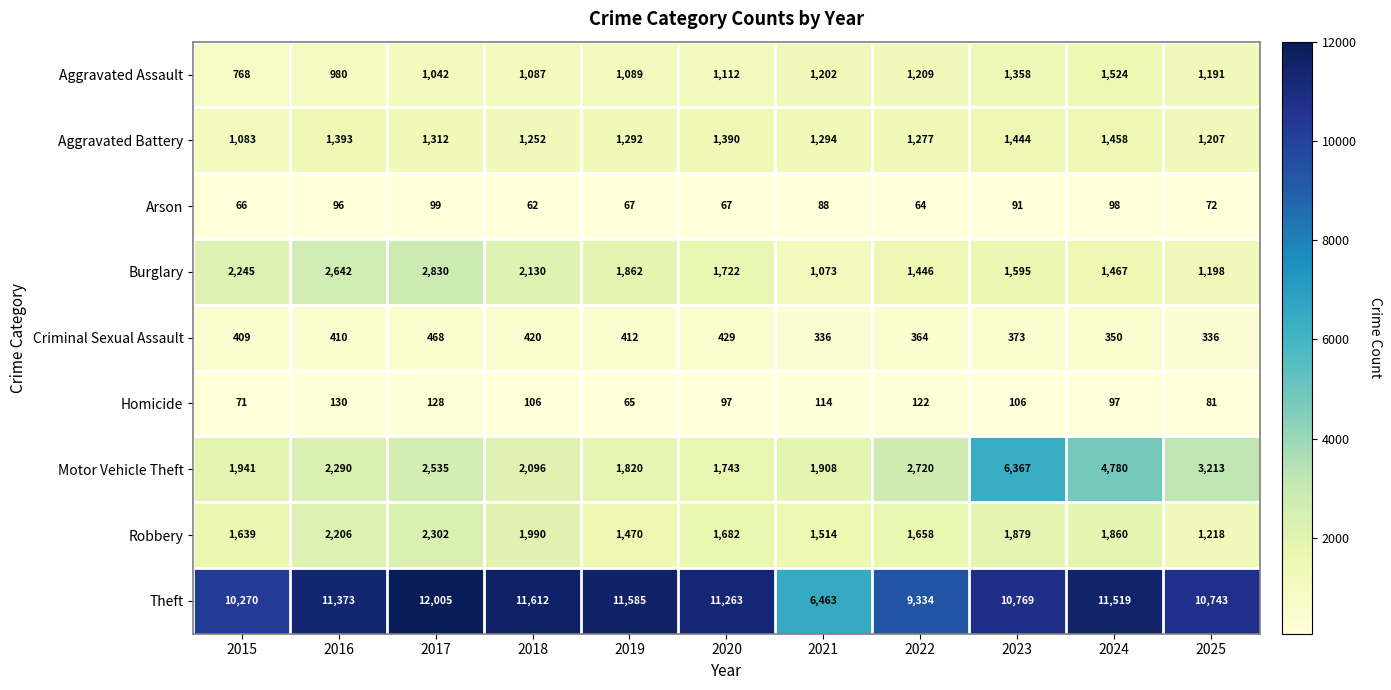

Which series has the largest total across all categories?

Theft